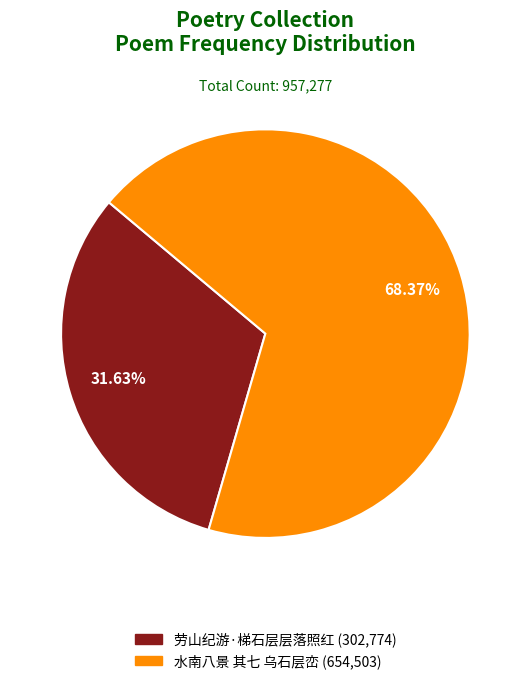

The 劳山纪游·梯石层层落照红 slice represents 32% of the pie. True or false?

True